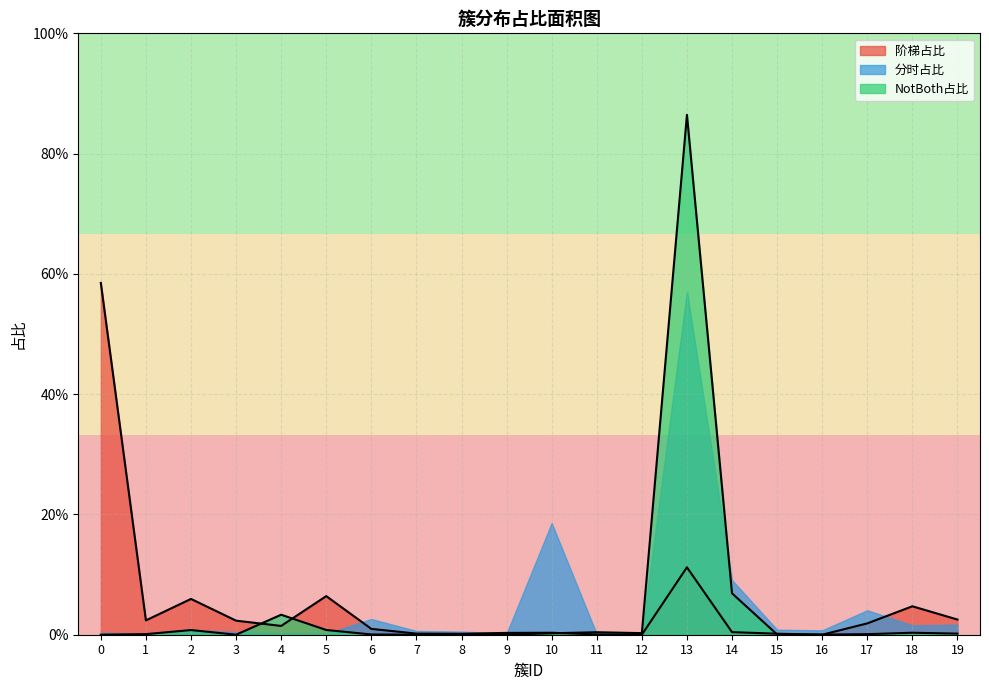

Which series has the largest range (max minus min)?

NotBoth占比